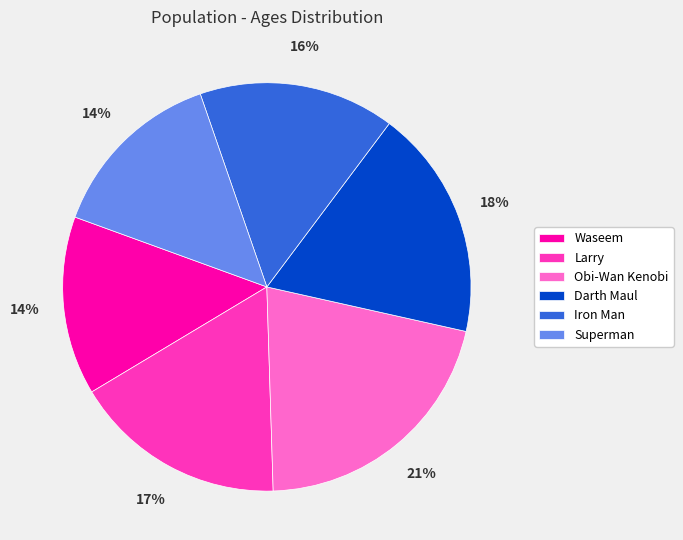

True or false: Superman accounts for 14% of the total.

True